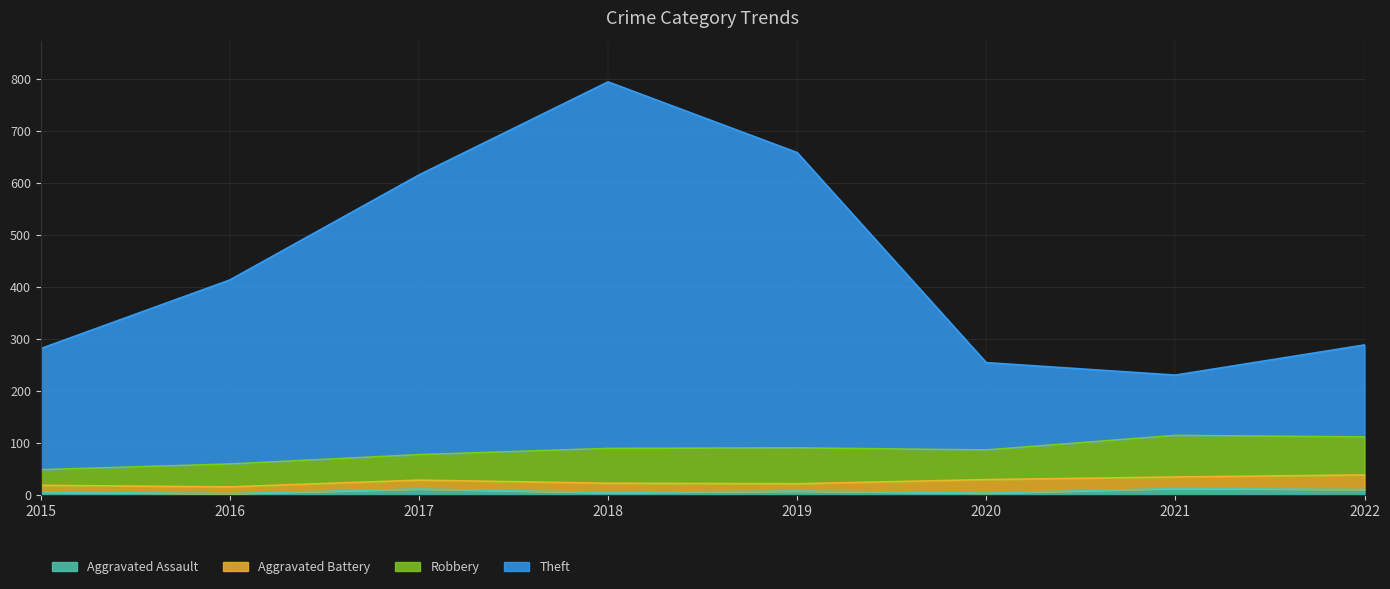

At which label does Theft reach its peak?

2018